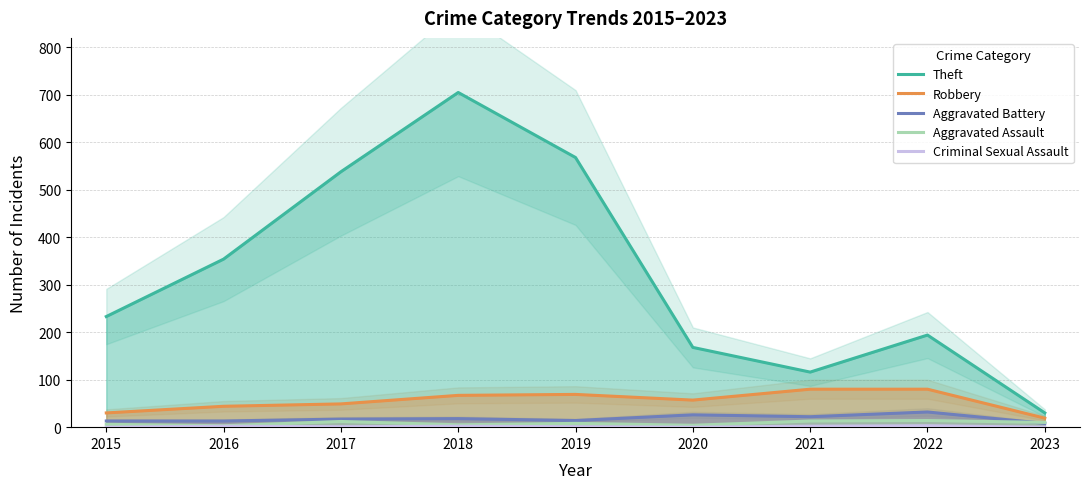

True or false: Robbery has more than 0 interior local peaks.

True